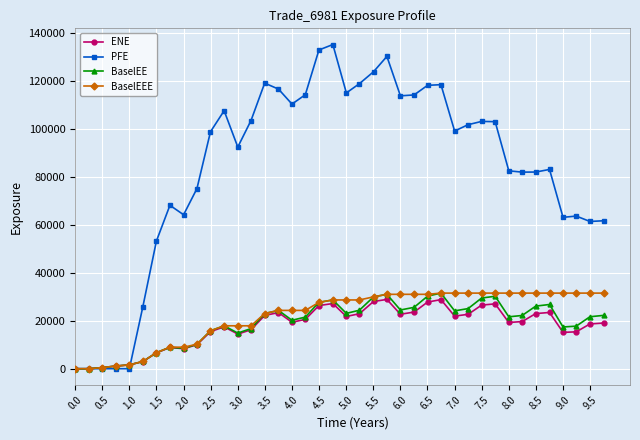

Does the chart have visible grid lines?

Yes